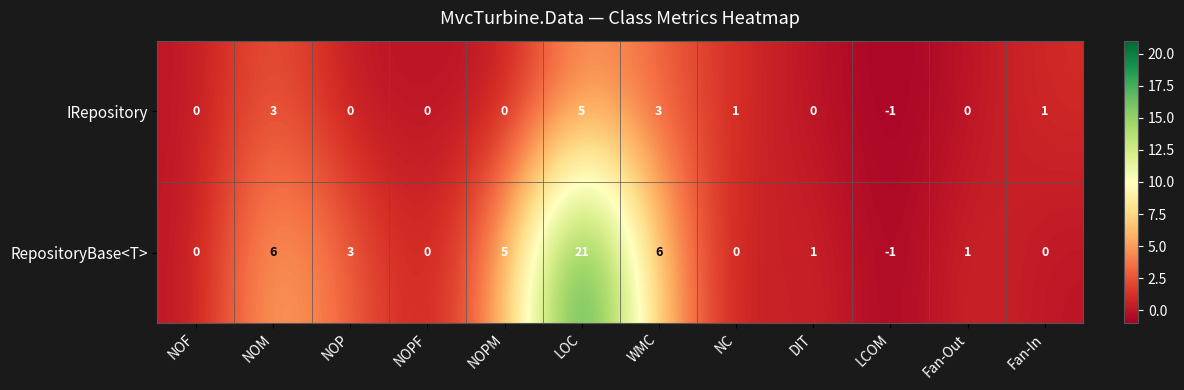

True or false: RepositoryBase<T> has a value of 3 at NOPM.

False